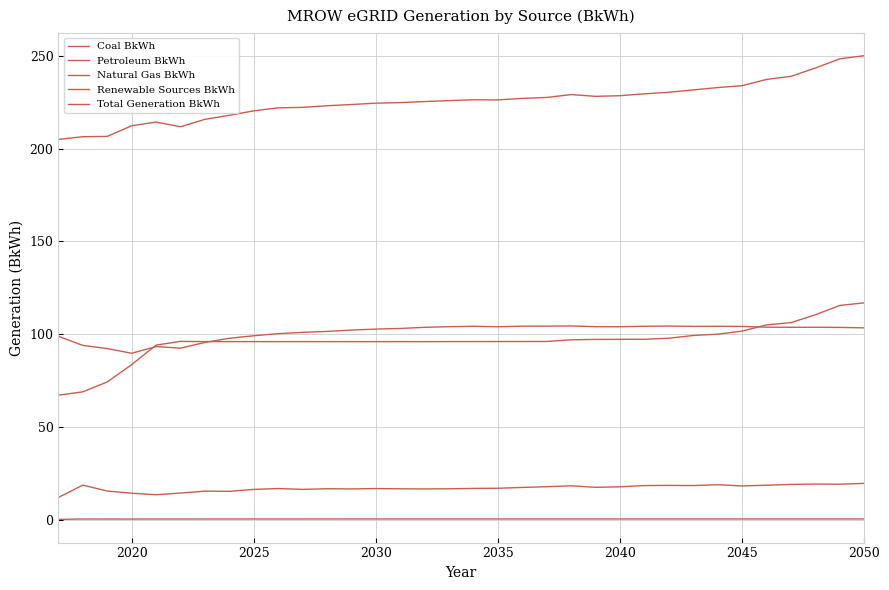

Where is the first local maximum for Petroleum BkWh?

2020